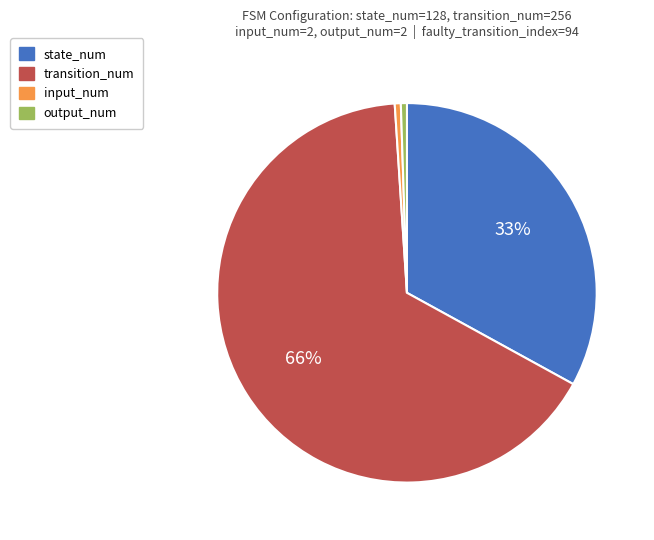

To the nearest percent, what percentage of the pie is input_num?

1%